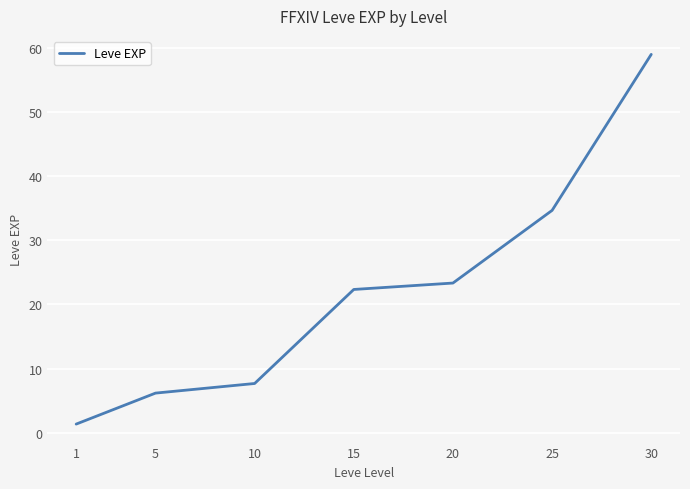

Reading right to left, extract all data points from this chart.

30=59.0	25=34.7	20=23.3	15=22.3	10=7.7	5=6.2	1=1.3